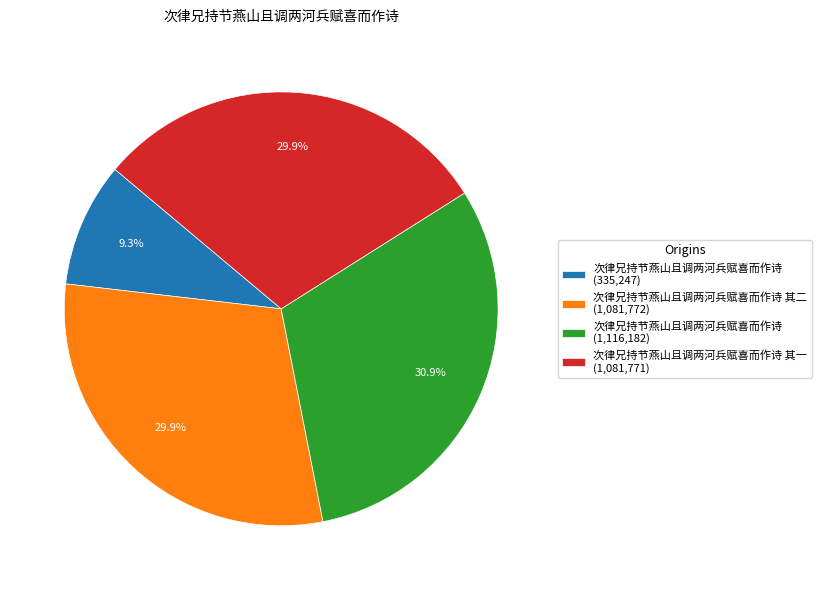

What percentage do 次律兄持节燕山且调两河兵赋喜而作诗 其二 (1,081,772) and 次律兄持节燕山且调两河兵赋喜而作诗 其一 (1,081,771) together represent?

59.8%